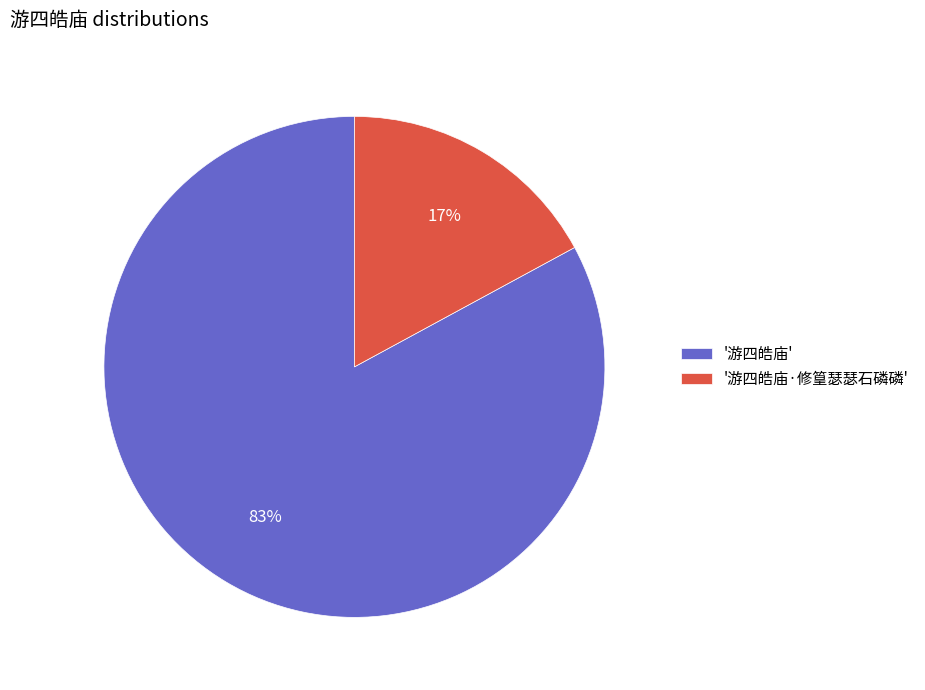

To the nearest percent, what is the difference between the largest and smallest slice percentages?

66%